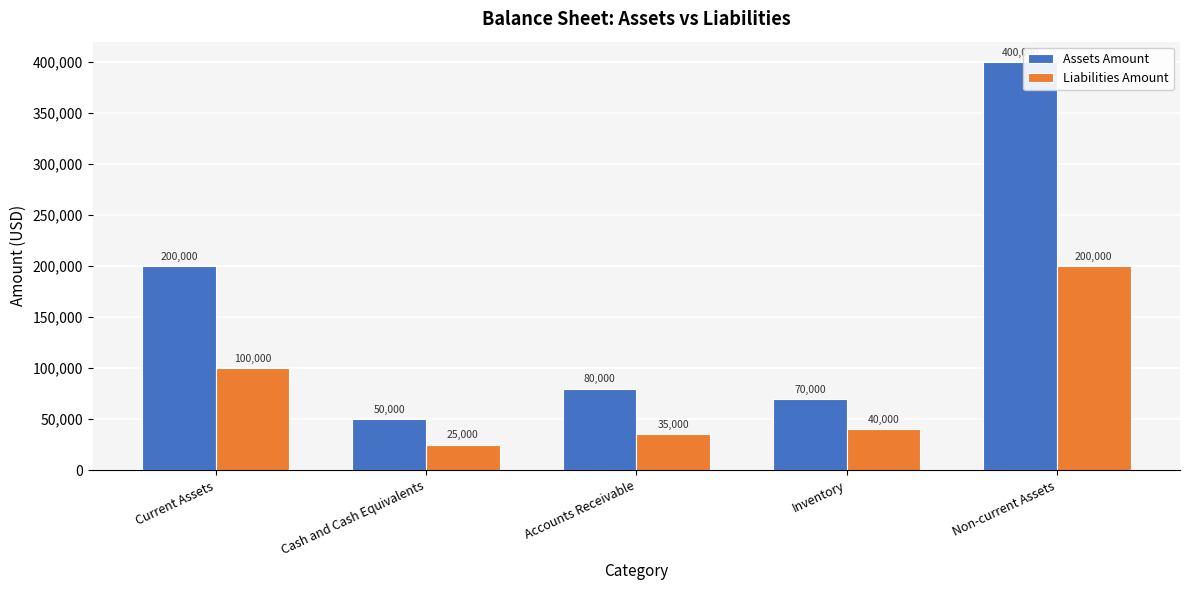

What is the label of the 1st bar from the left?

Current Assets